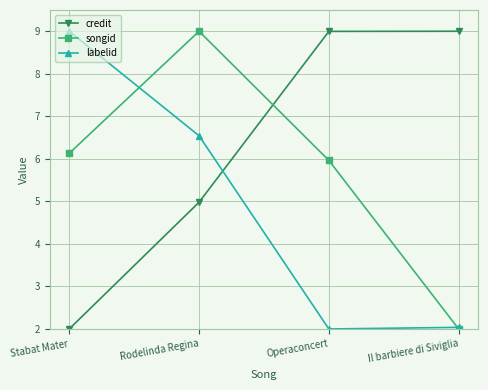

What is the smallest value displayed?

2.0